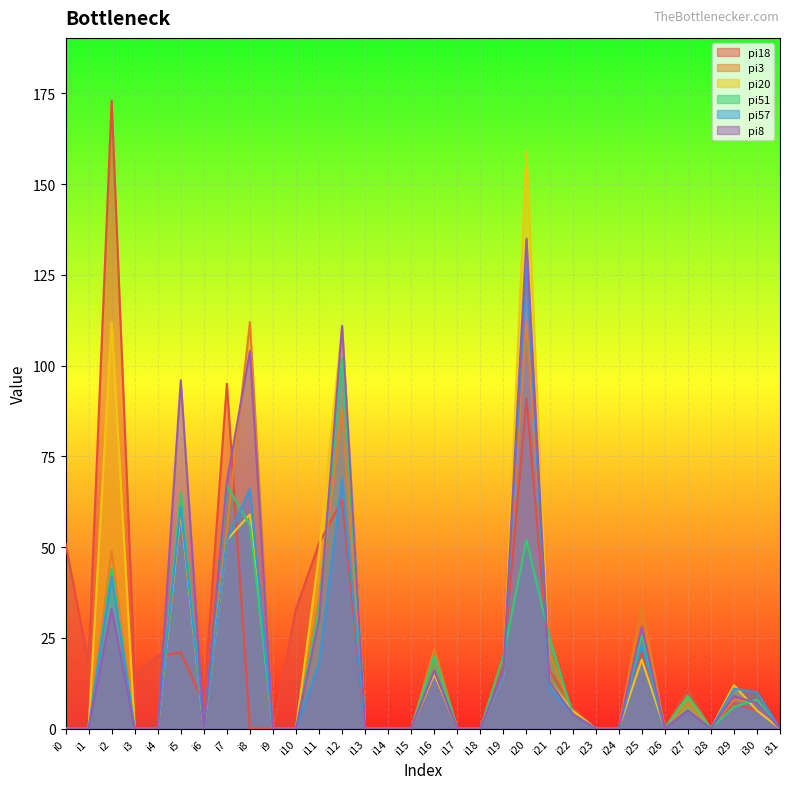

Which series ends up on top after the final intersection of pi20 and pi57?

pi57